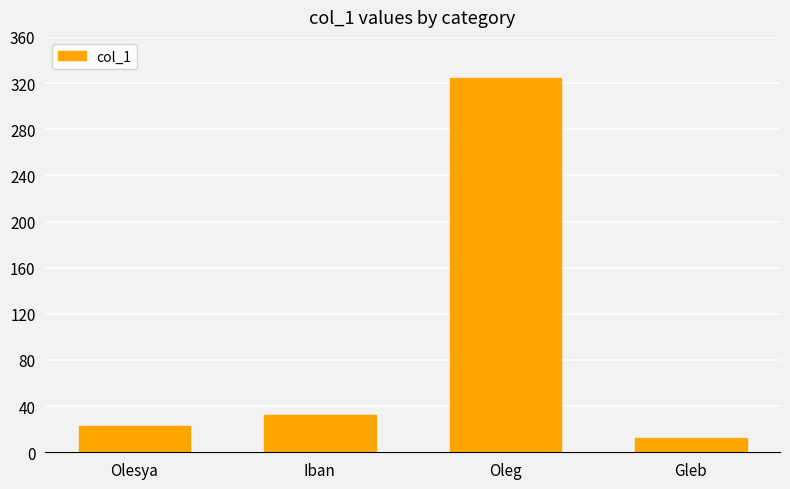

What is the difference between the values at Olesya and Iban?

9